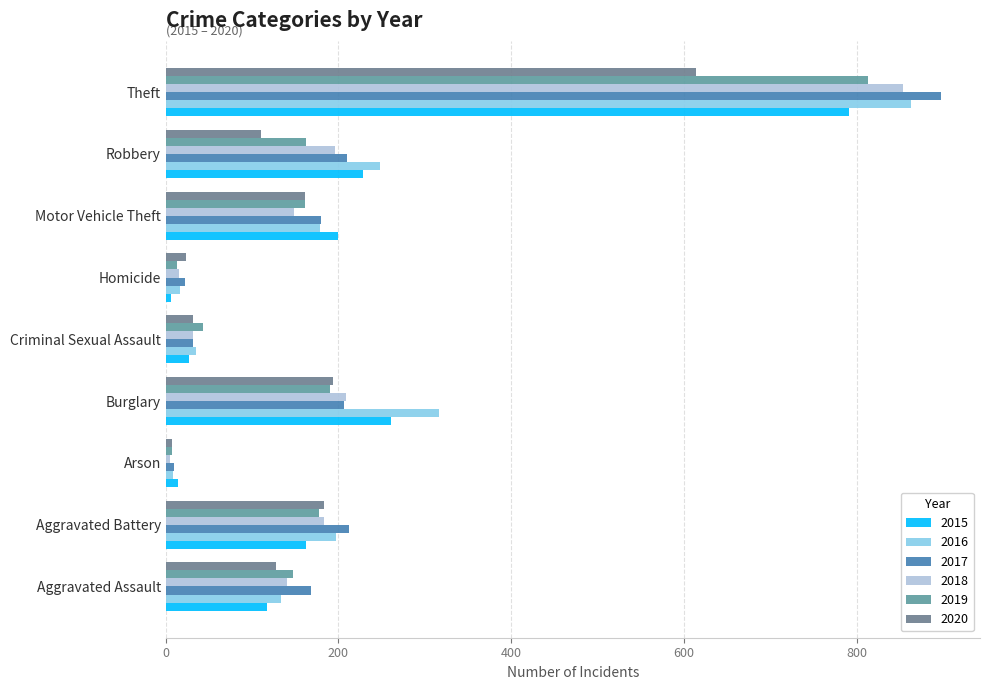

Where is 2015 nearest to the value 398?

Burglary